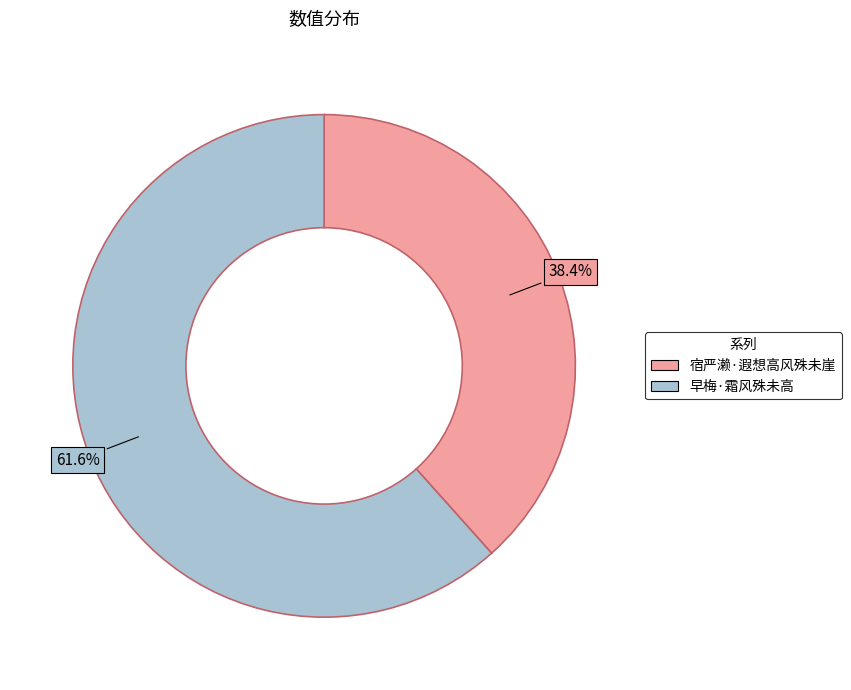

To the nearest percent, what is the average slice percentage?

50%